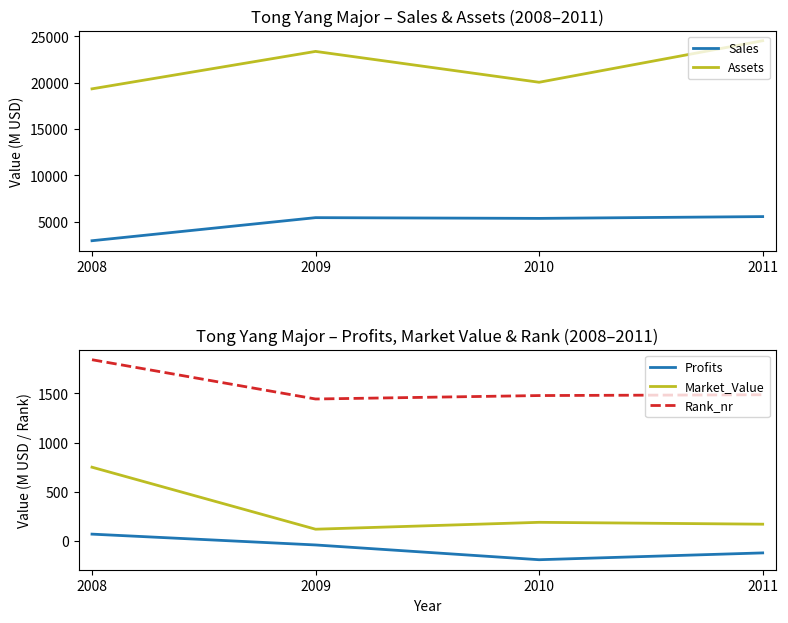

How many lines are shown in the chart?

5